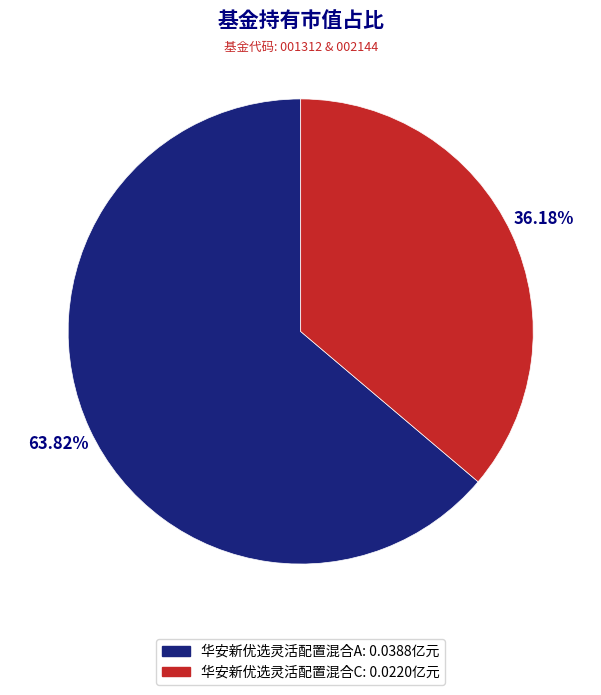

To the nearest percent, what portion does 华安新优选灵活配置混合A represent?

64%